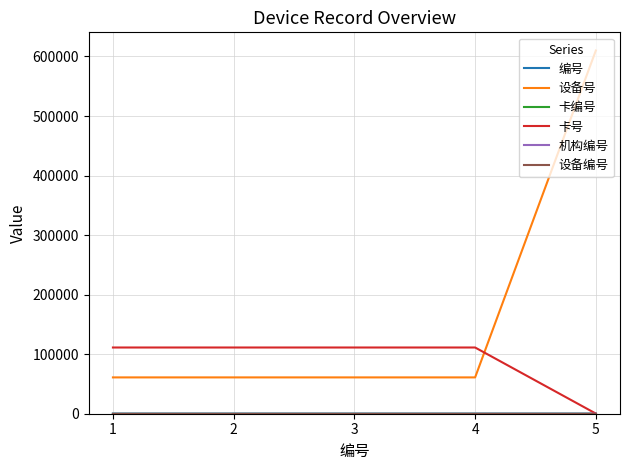

What is the maximum value shown in the chart?

610020